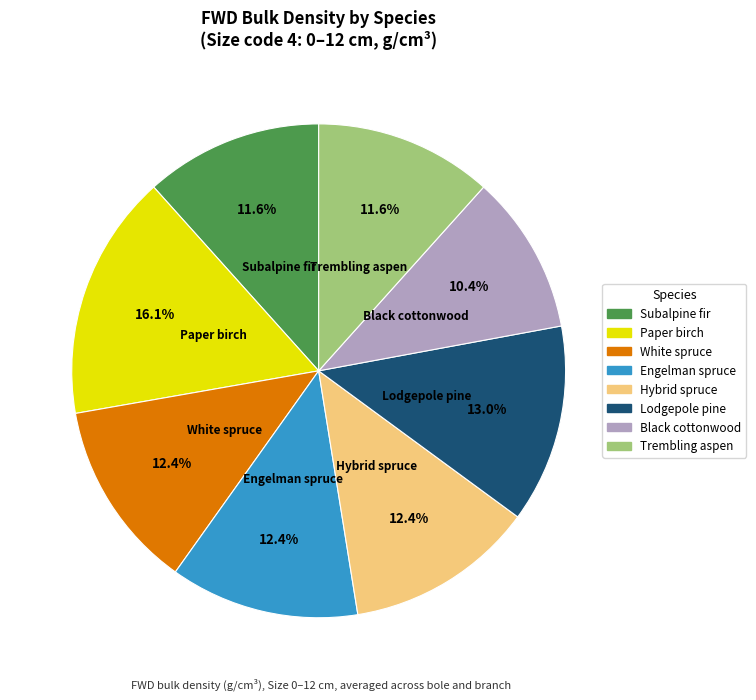

Does any single category account for the majority?

No